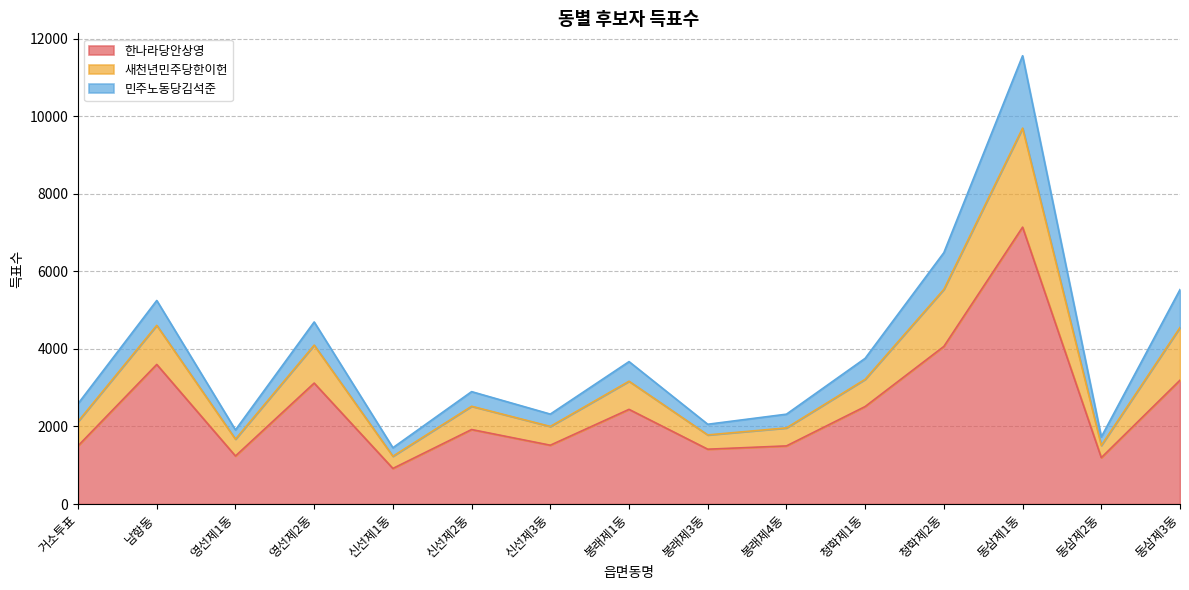

Which category has the highest value in the 한나라당안상영 series?

동삼제1동